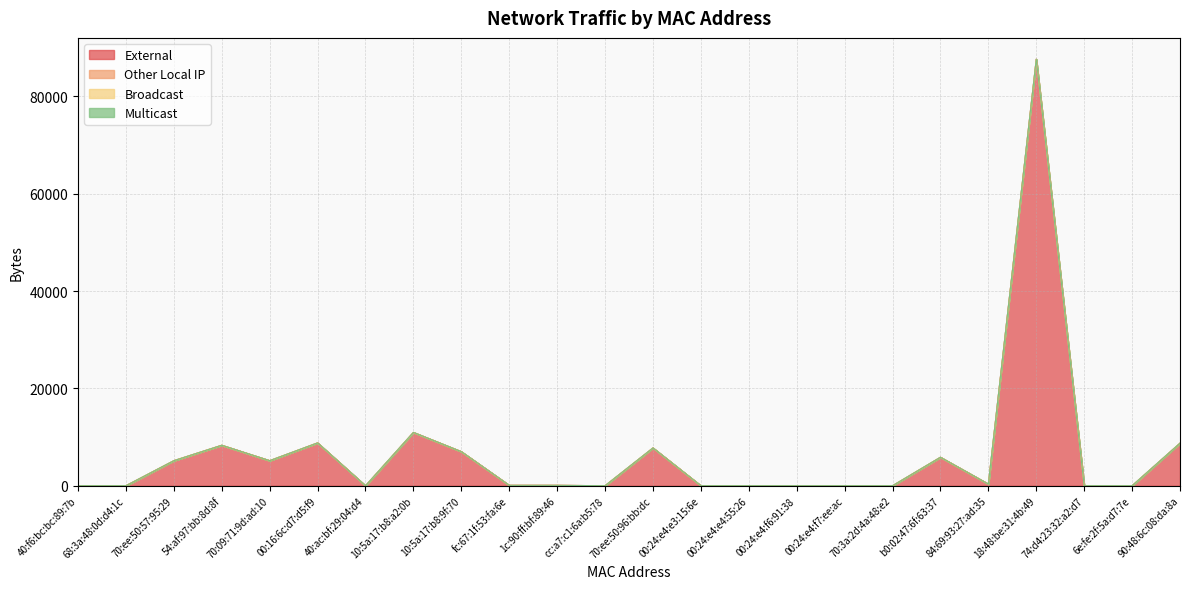

Is it true that Broadcast equals 0 at fc:67:1f:53:fa:6e?

True